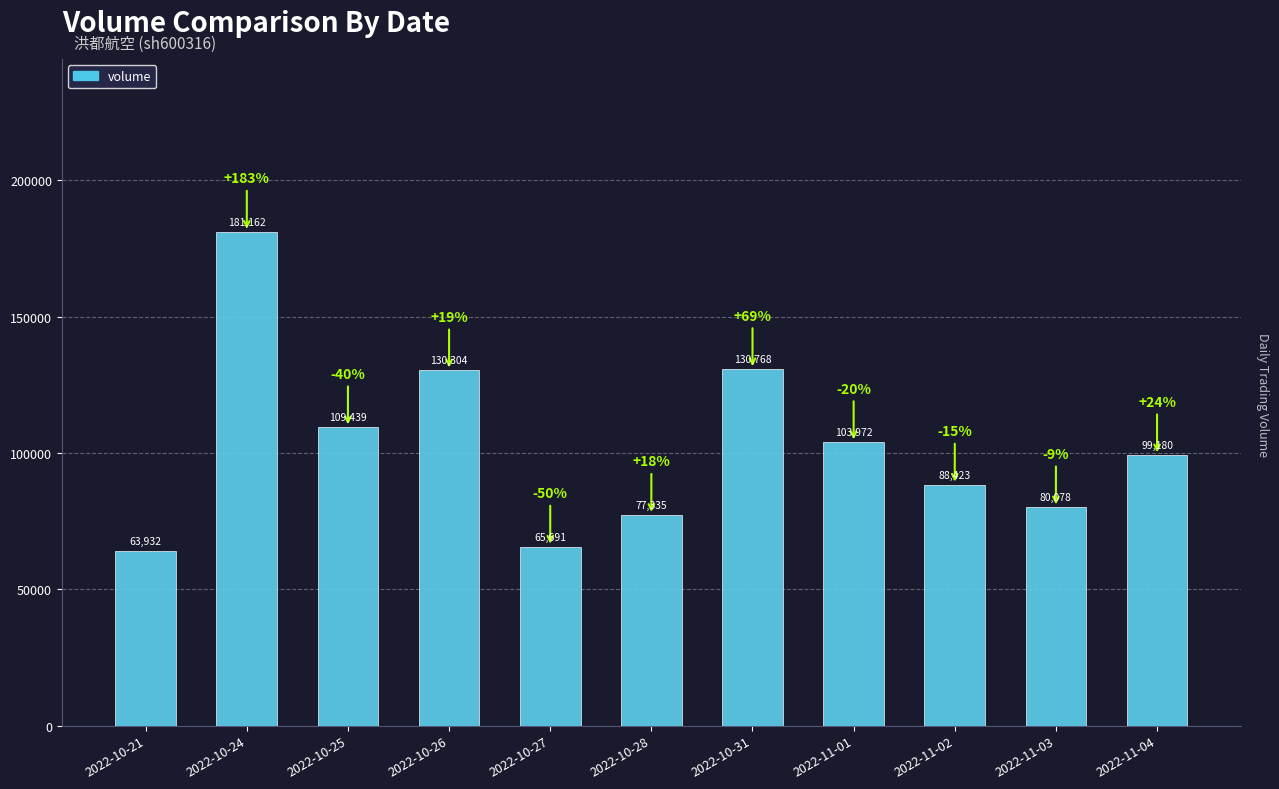

Rank the categories by value from highest to lowest.

2022-10-24, 2022-10-31, 2022-10-26, 2022-10-25, 2022-11-01, 2022-11-04, 2022-11-02, 2022-11-03, 2022-10-28, 2022-10-27, 2022-10-21